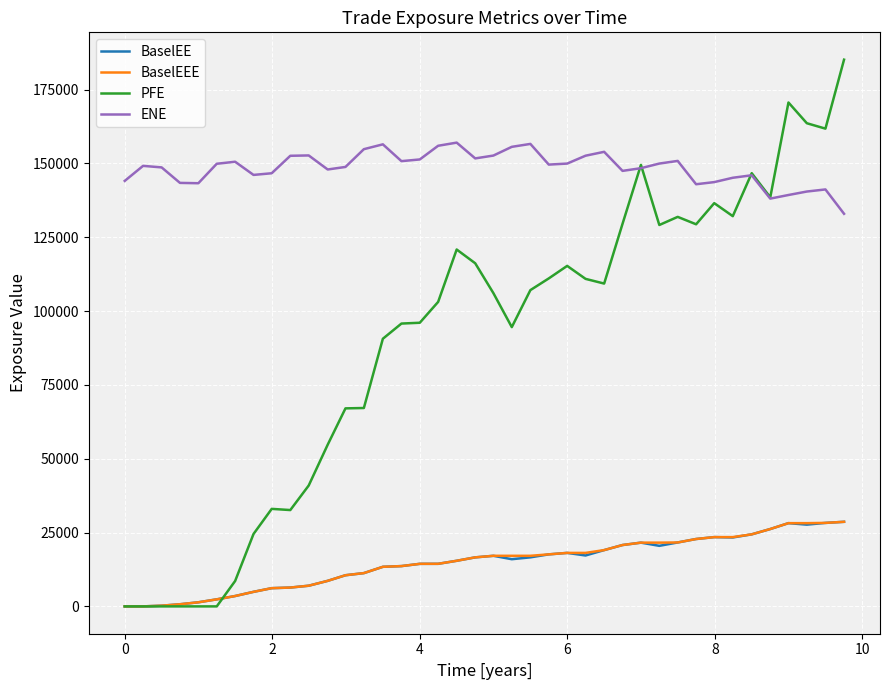

Which series has the largest total across all categories?

ENE